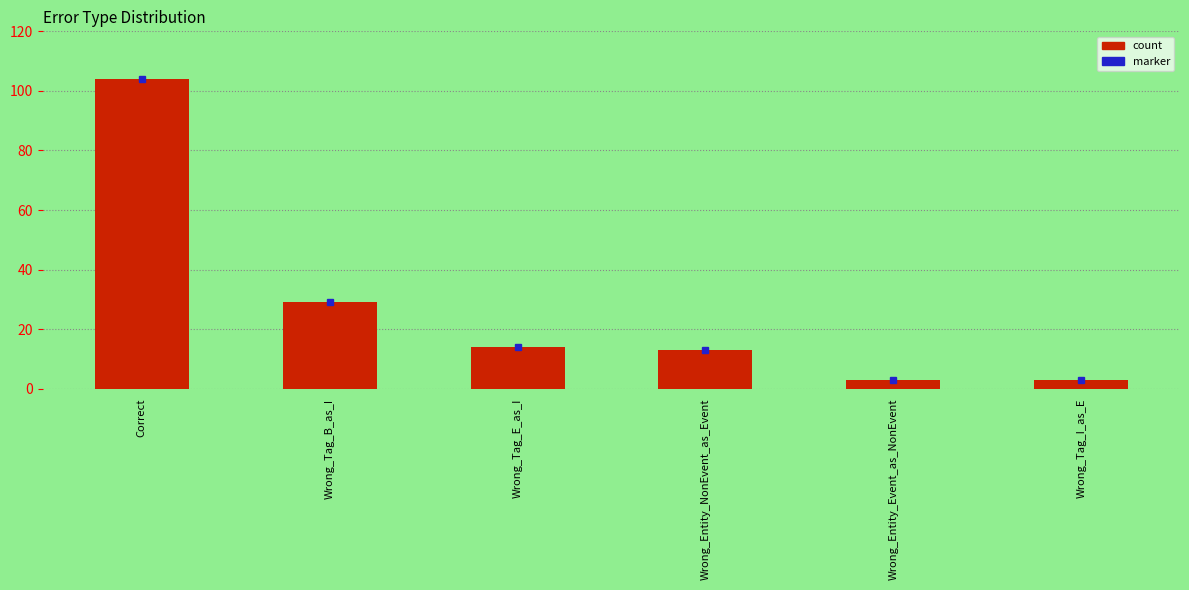

What is the average value?

28